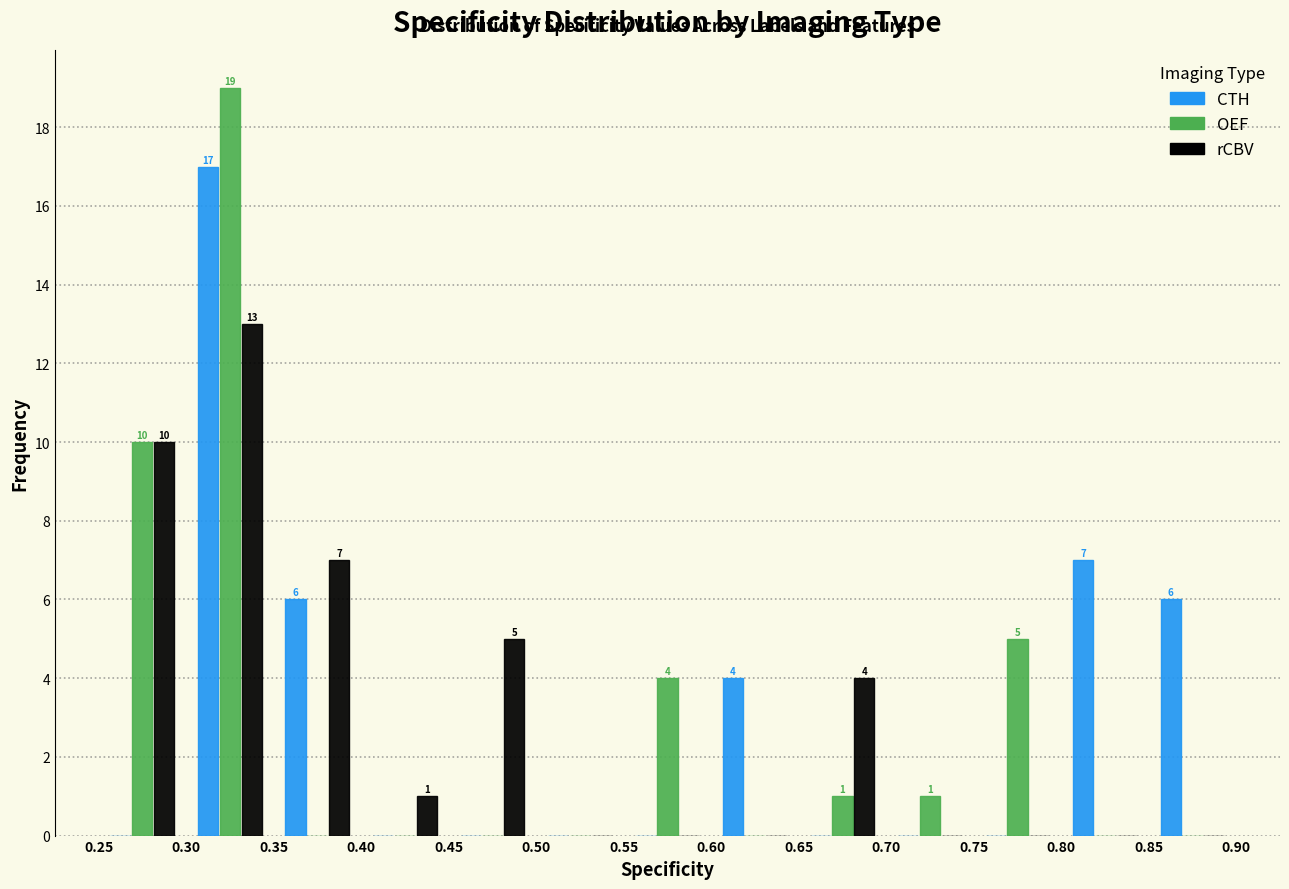

In the rCBV series, which range on the x-axis has the tallest bar?

0.30 to 0.35